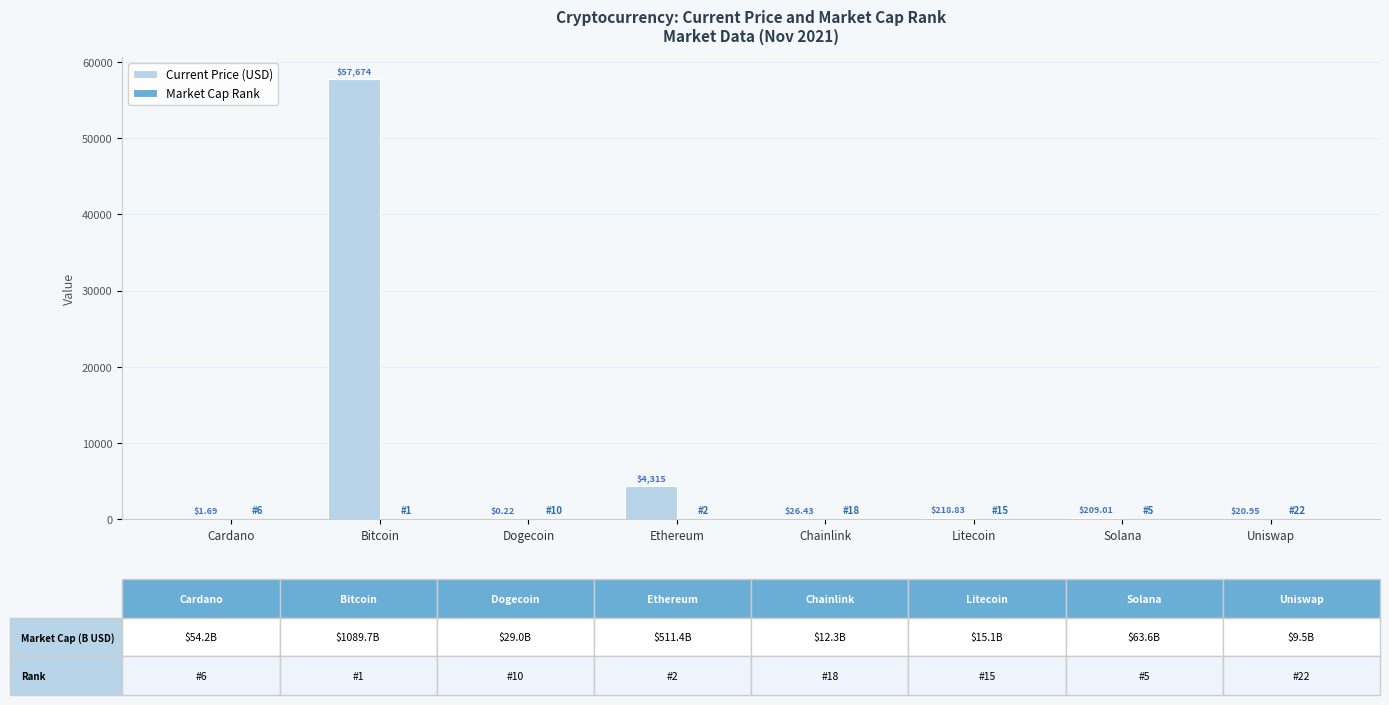

Which series has the widest spread of values?

Current Price (USD)